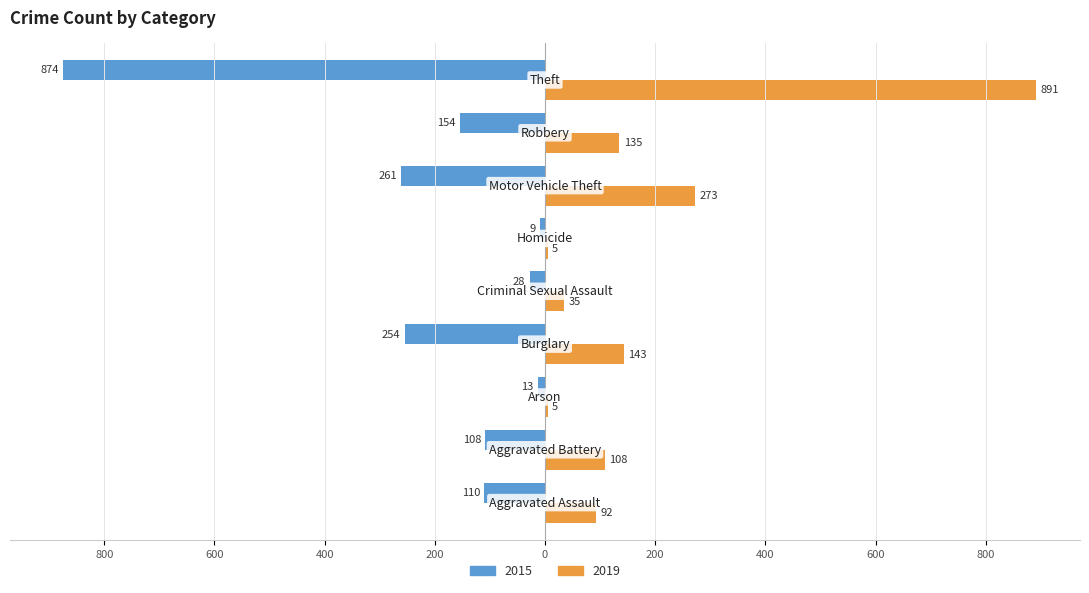

What are all the series names shown in the legend?

2015, 2019